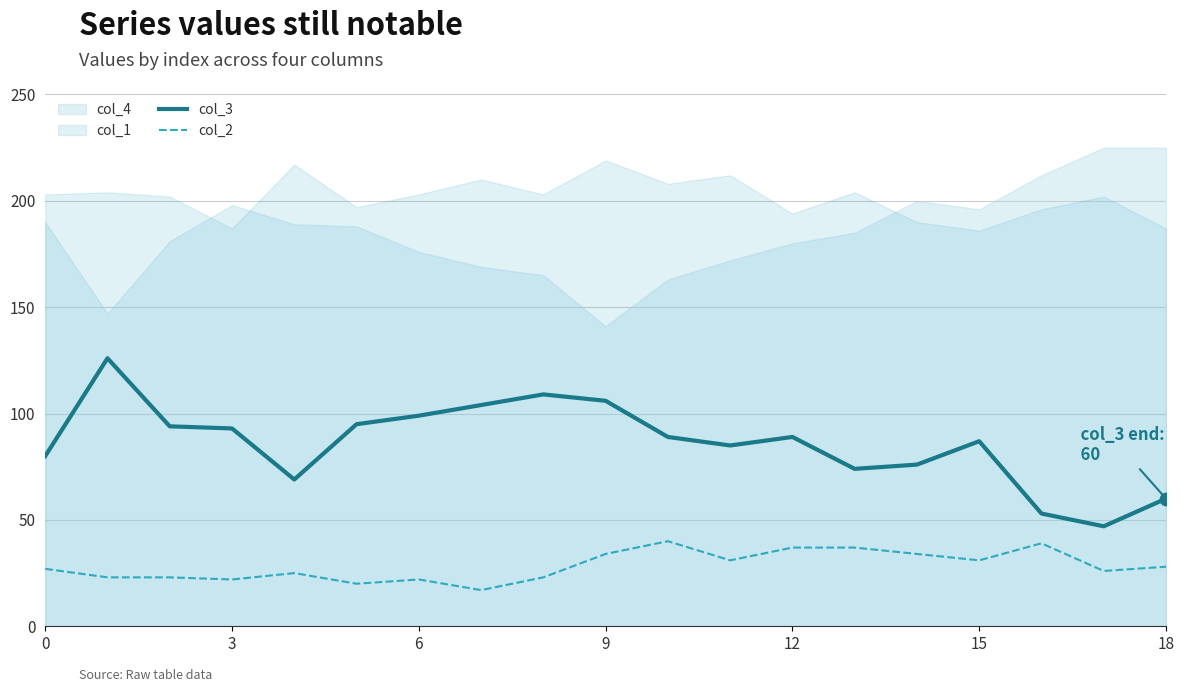

Is the value of col_3 at 15 greater than the value of col_2 at 15?

Yes